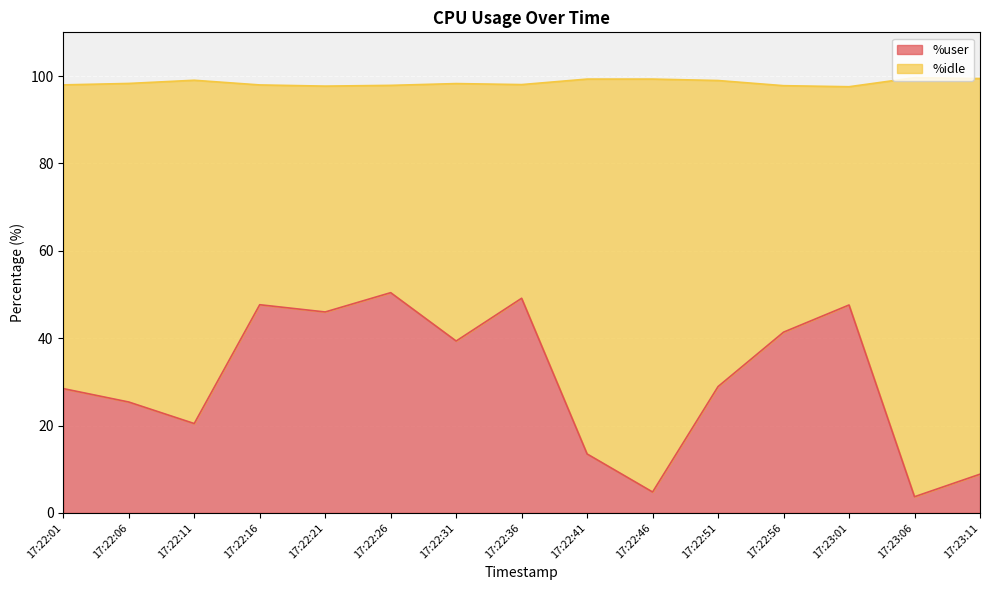

Reading left to right, list all the values displayed in this chart.

28.4	25.4	20.4	47.6	46.0	50.4	39.3	49.1	13.5	4.8	28.9	41.4	47.6	3.7	8.9